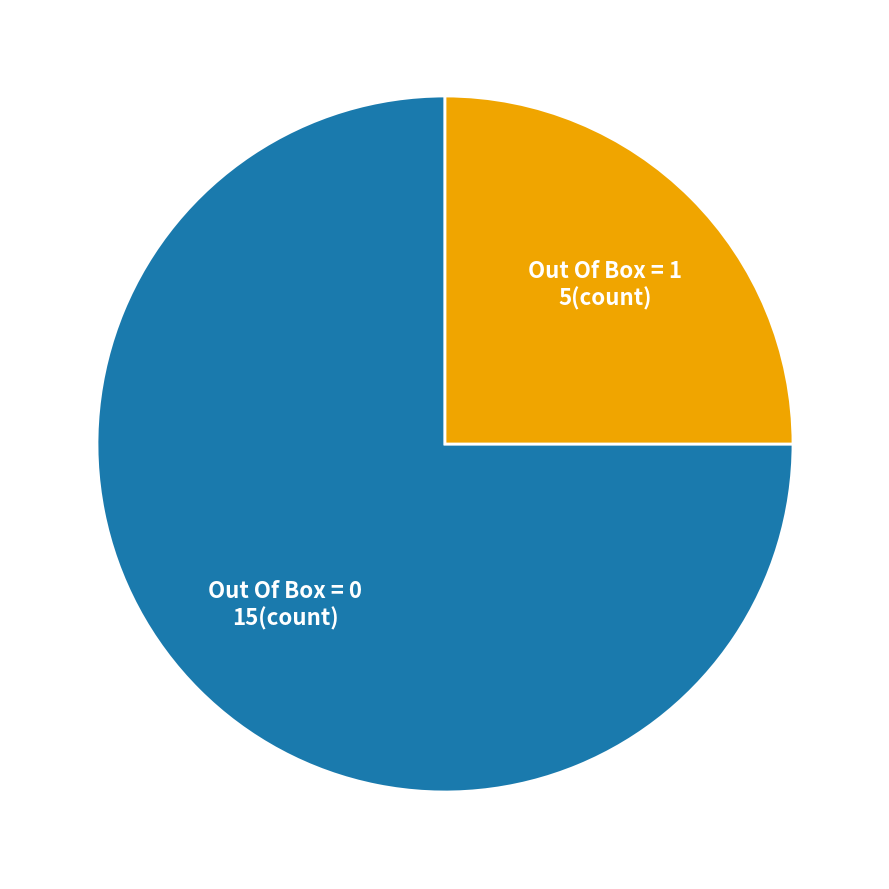

Is there a majority slice in this chart?

Yes